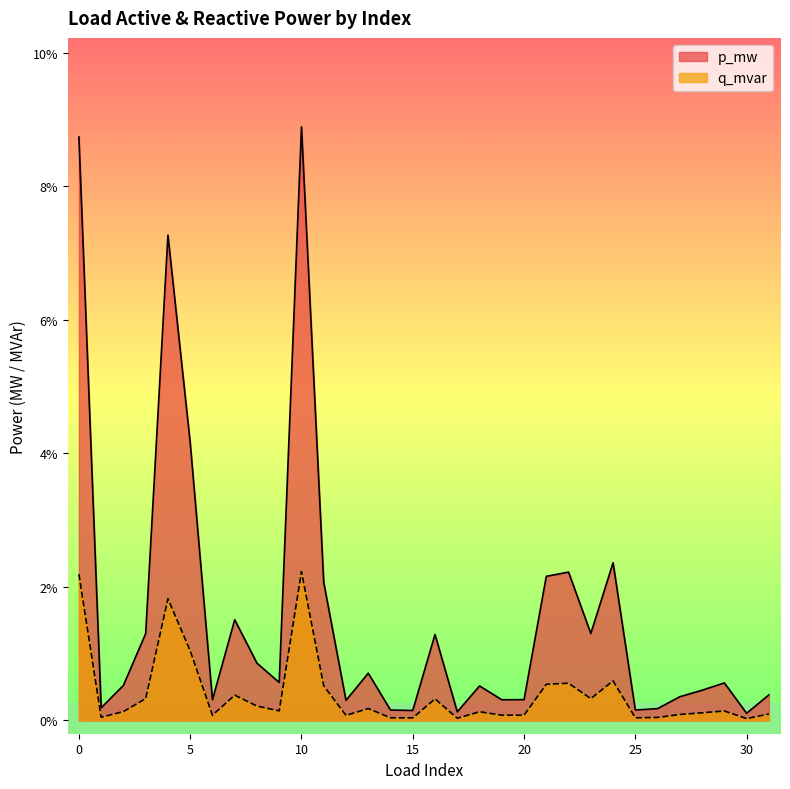

Rank the categories by q_mvar value from highest to lowest.

10, 0, 4, 5, 24, 22, 21, 11, 7, 23, 3, 16, 8, 13, 9, 29, 2, 18, 28, 31, 27, 20, 6, 19, 12, 1, 26, 25, 14, 15, 17, 30